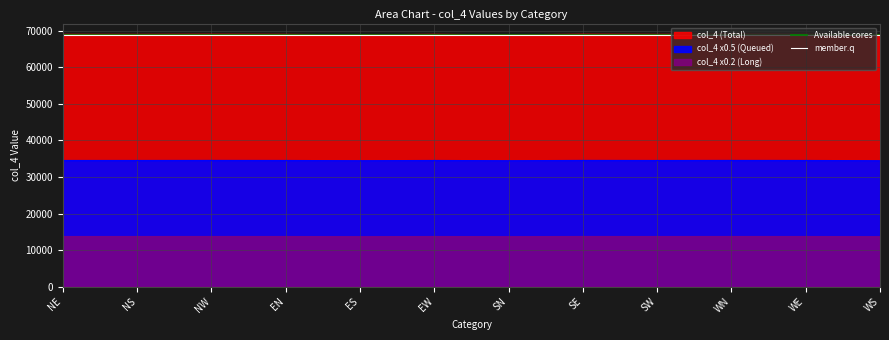

What is the difference between the highest and lowest values at WE?

50